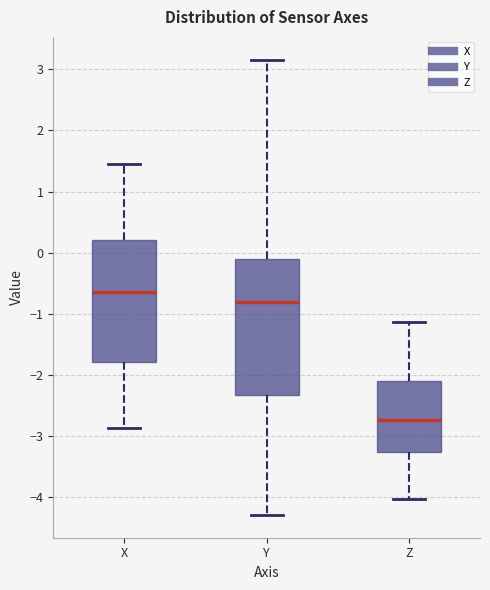

Reading left to right, read every box against the y-axis: the position of its median line, the range the box covers, and the ends of its whiskers. The values are not printed on the chart, so give them approximately, as read against the axis.

X: median -0.6, box -1.8 to 0.2, whiskers -2.9 to 1.4
Y: median -0.8, box -2.3 to -0.1, whiskers -4.3 to 3.2
Z: median -2.7, box -3.3 to -2.1, whiskers -4.0 to -1.1